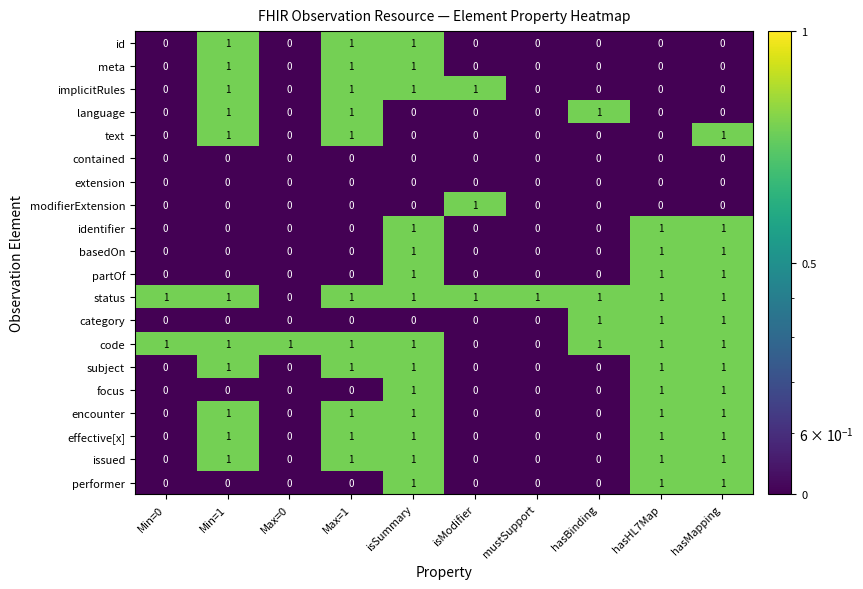

At how many categories does at least one series exceed 0?

10